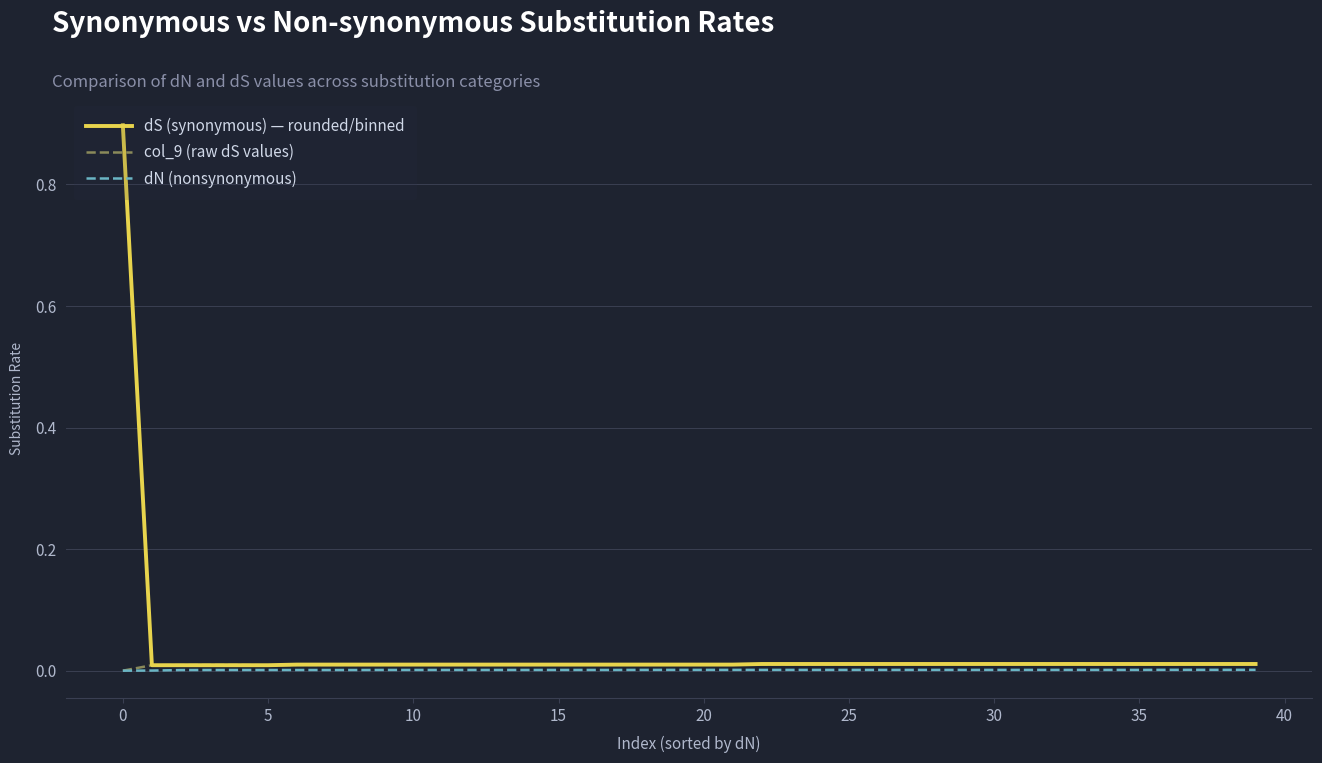

At how many categories does at least one series exceed 0?

40